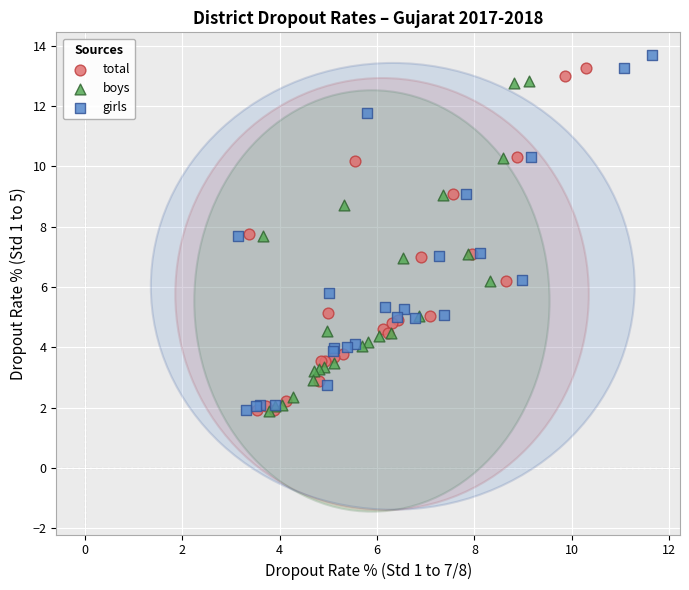

Which series has the widest spread of Y values?

girls